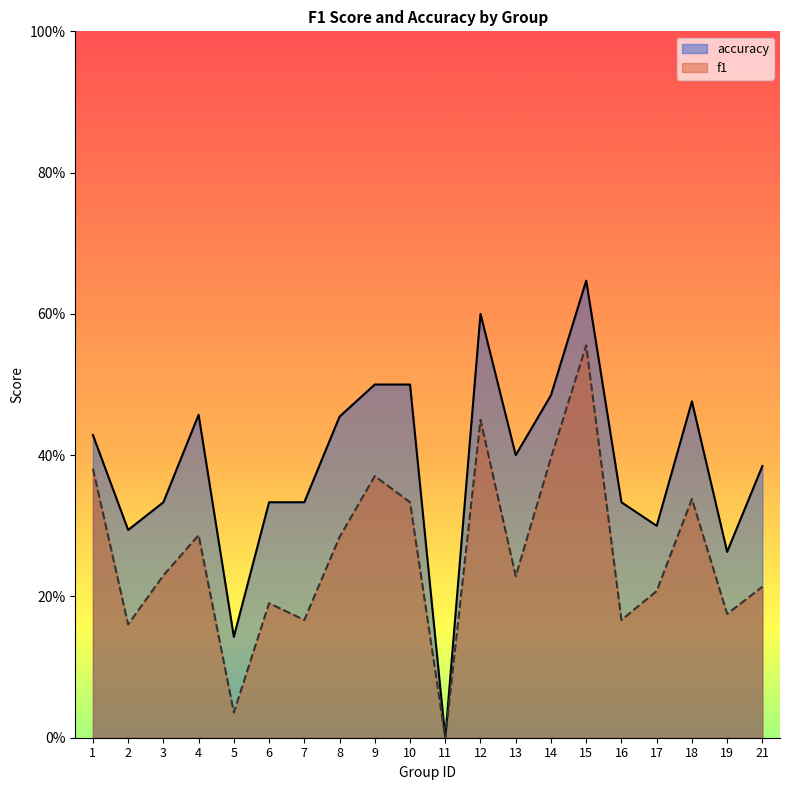

At how many categories does at least one series exceed 0?

19